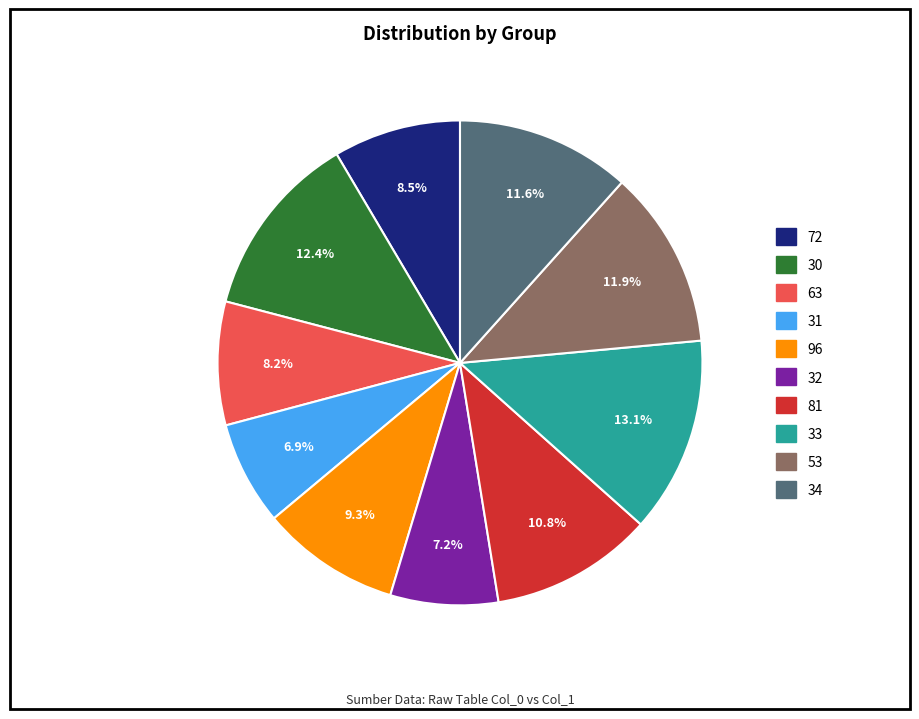

What percentage is NOT represented by 31?

93.1%